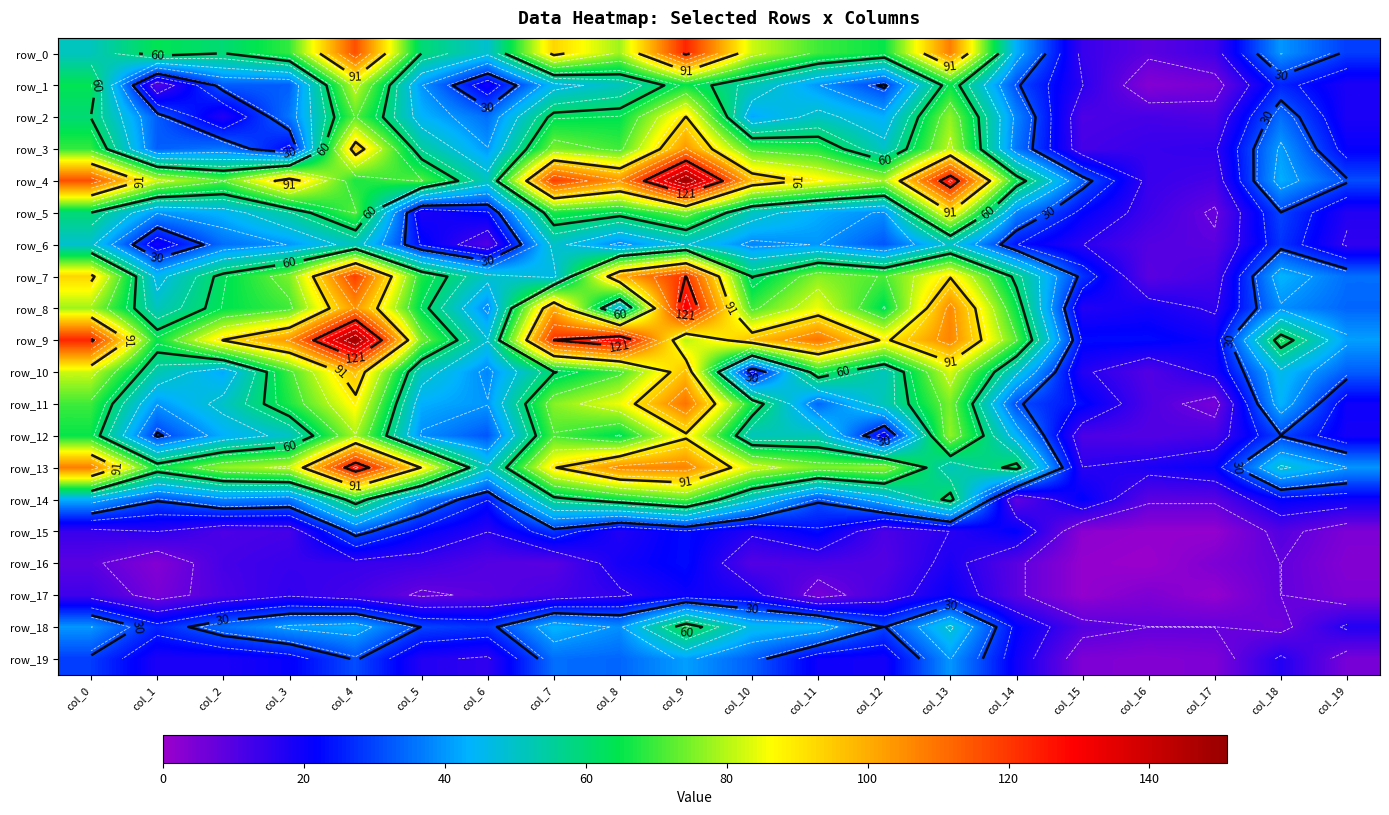

At which label does row_9 first exceed 89?

col_0